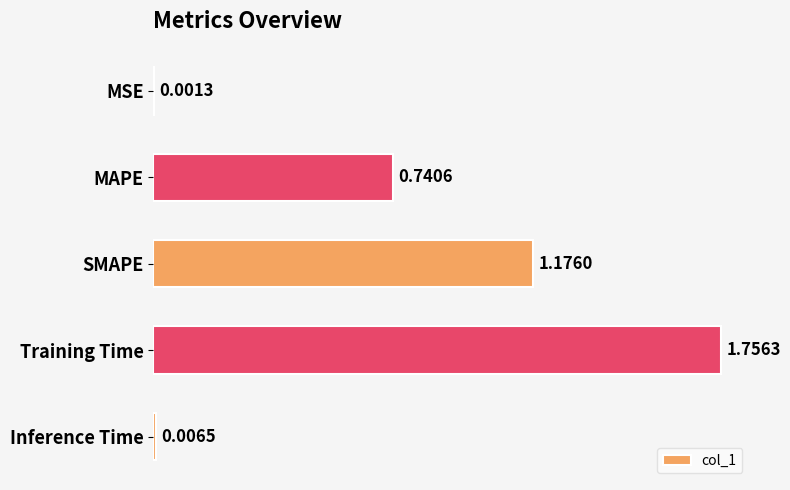

What is the sum of all values?

3.7